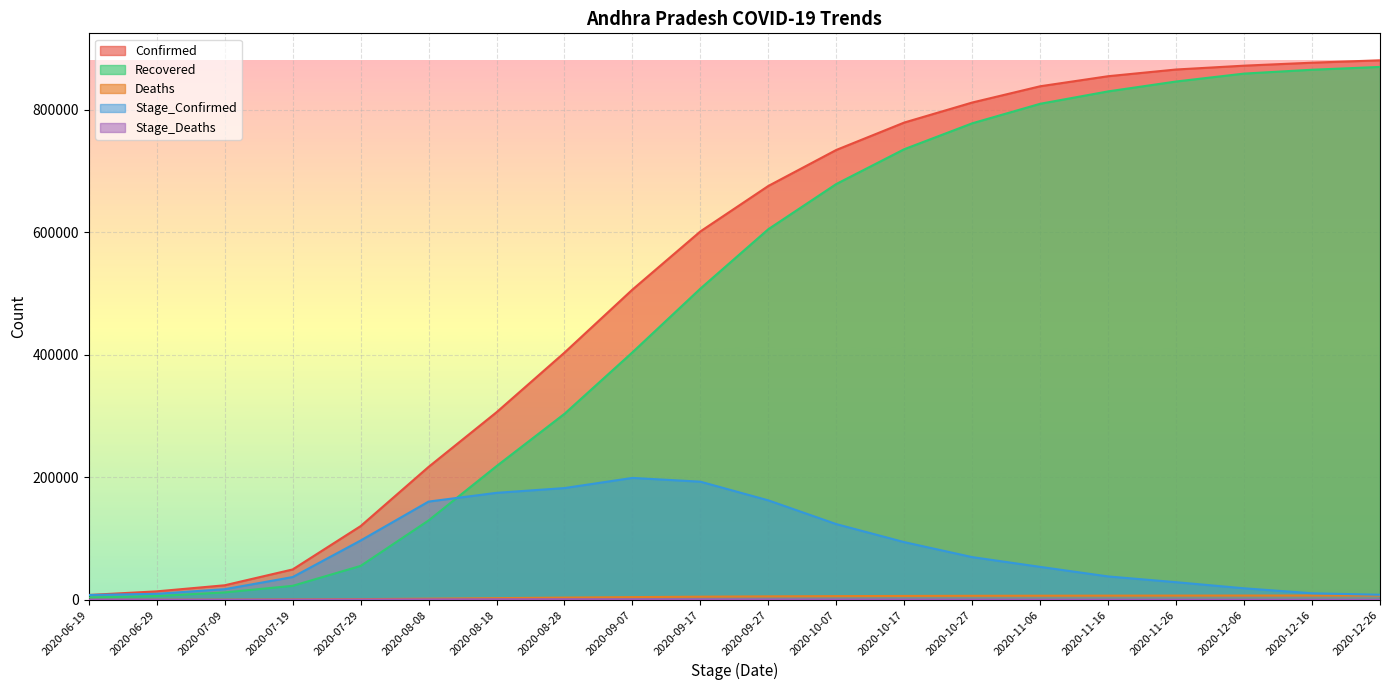

How many values in the Stage_Deaths series exceed 320?

9